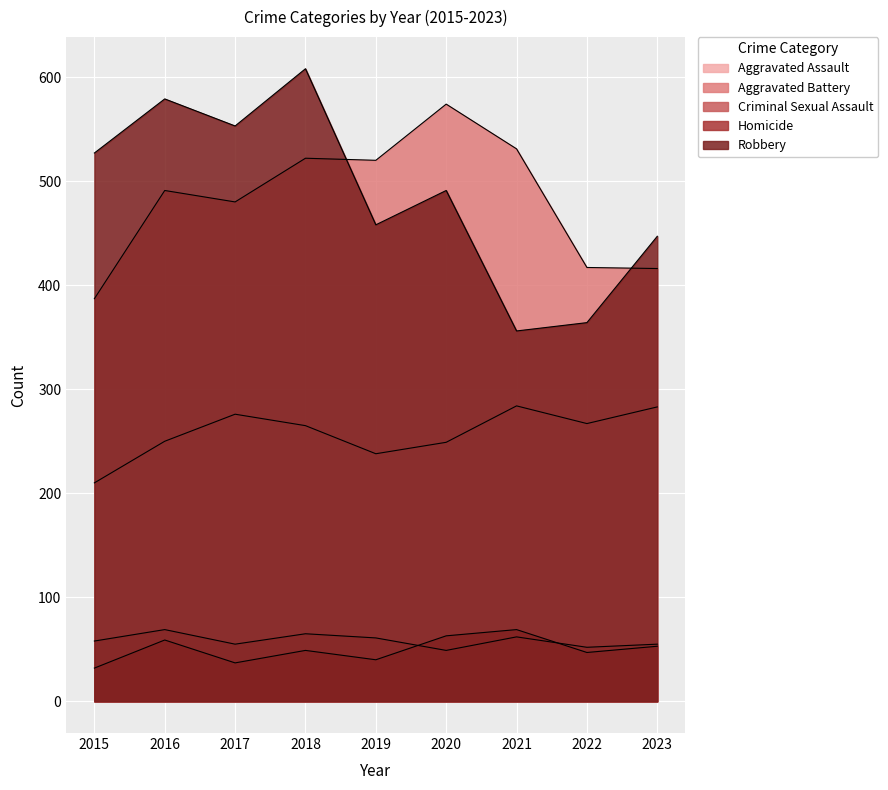

Between 2015 and 2021, which series saw the biggest shift?

Robbery